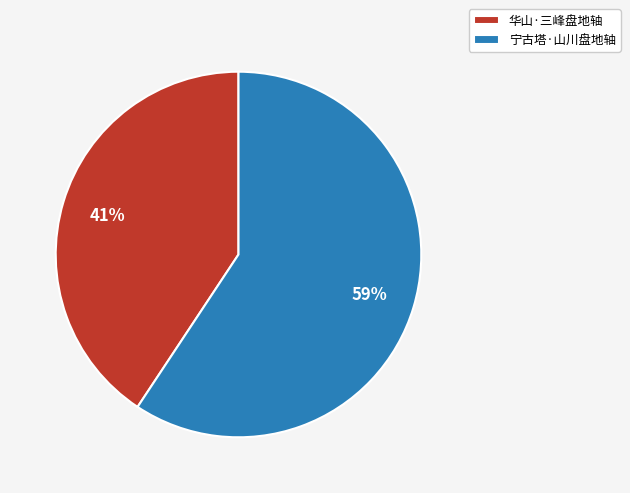

What is the largest slice in the pie chart?

宁古塔·山川盘地轴